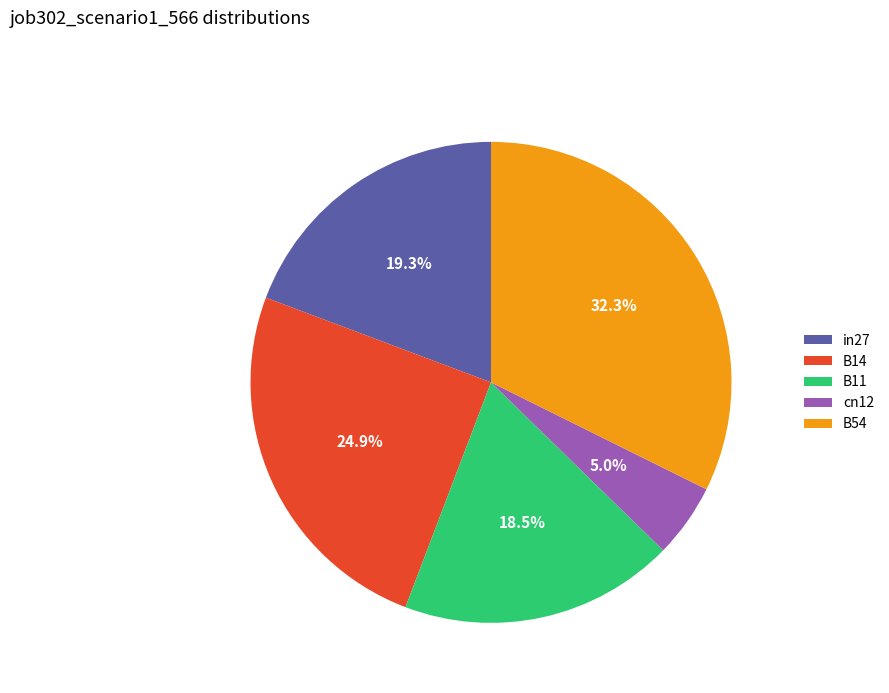

The B14 slice represents 16% of the pie. True or false?

False